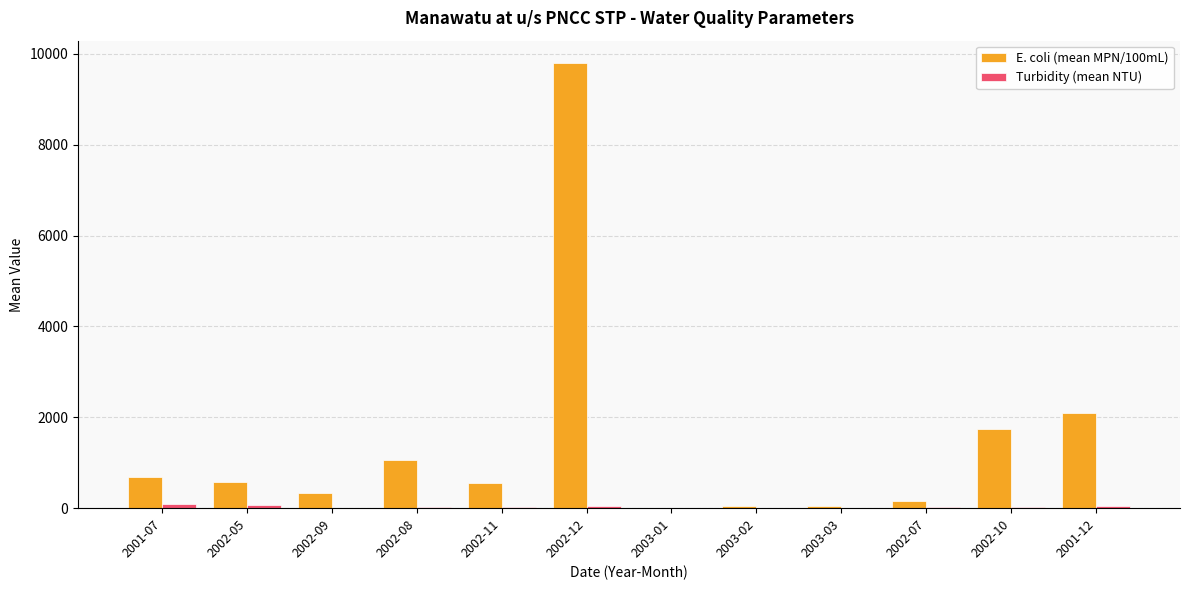

Which category has the highest value across all series?

2002-12